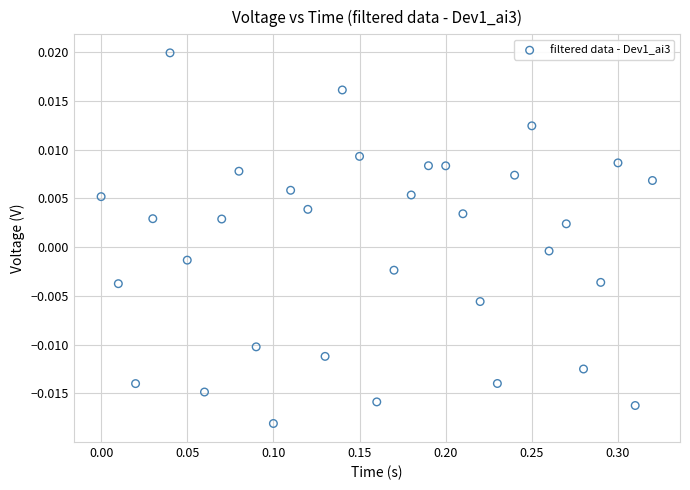

What is the range of X values (max minus min)?

0.3